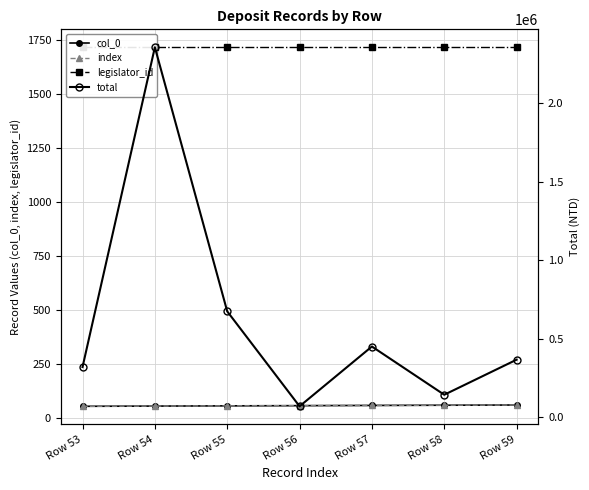

Read the total value at Row 54, to the nearest 100.

2356300